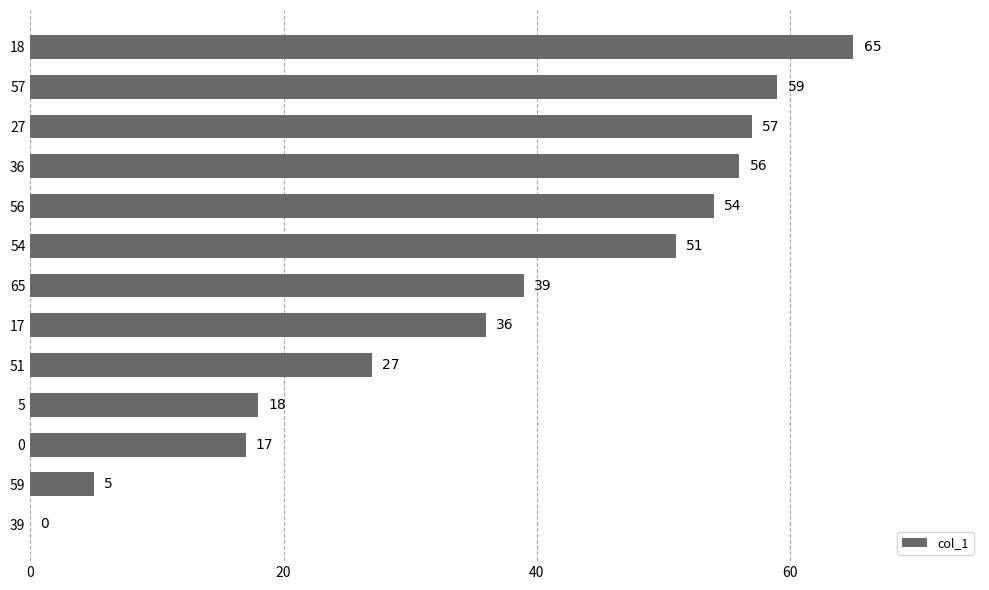

What is the change in value from 57 to 56?

-5